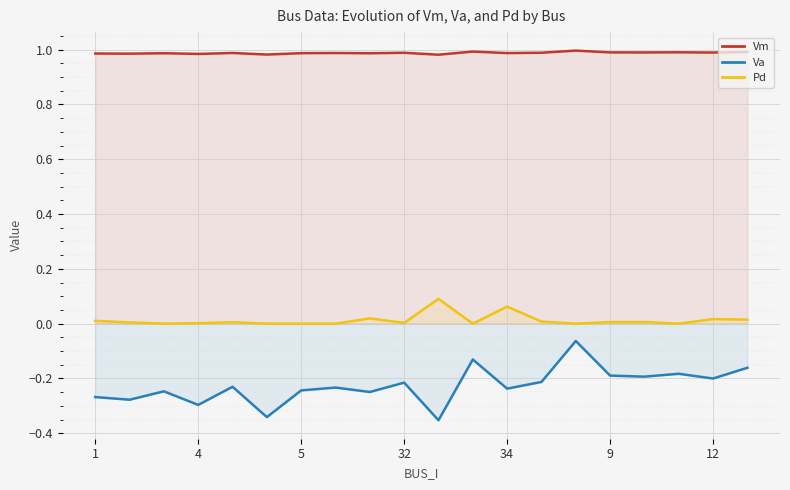

Does the chart display data point markers on the line(s)?

No